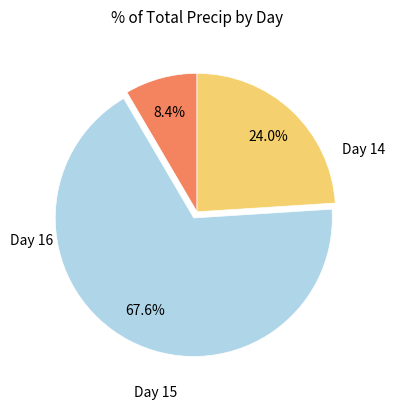

How many slices are in this pie chart?

3